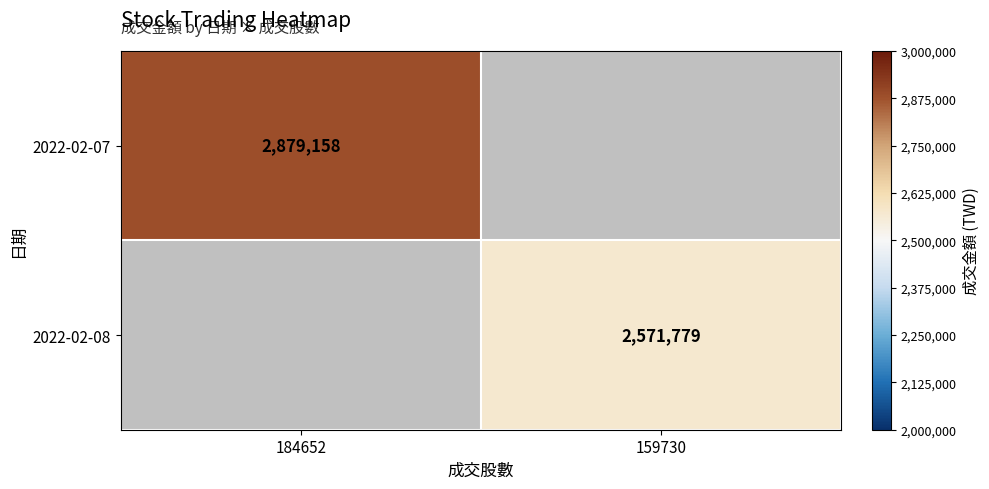

True or false: 2022-02-08 has a value of 2571779 at 159730.

True